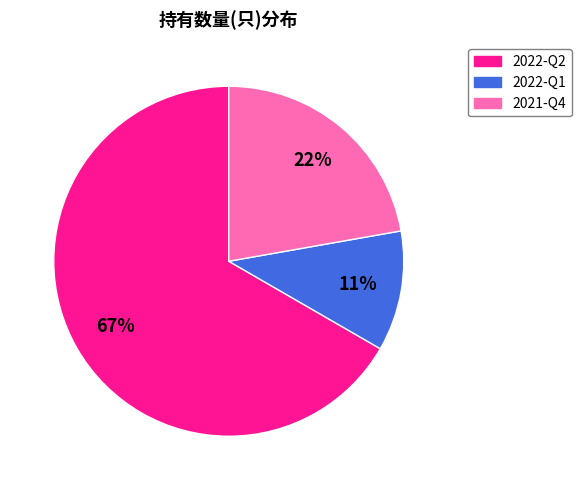

What is the ratio of the value at 2022-Q2 to the value at 2021-Q4?

3.0